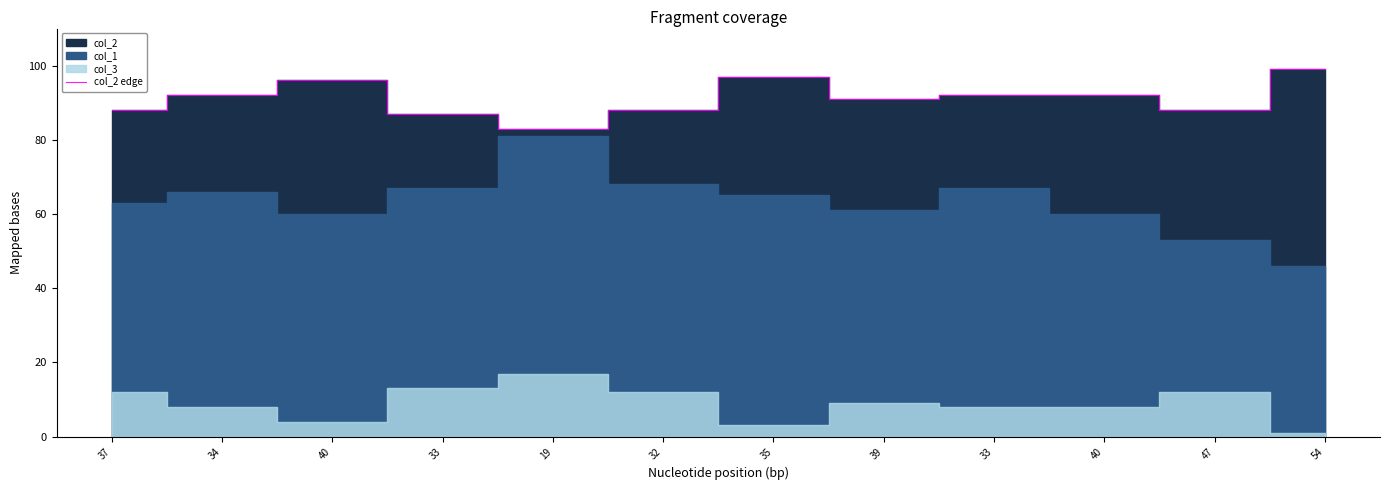

What is the change in value from 40 to 40?

-4